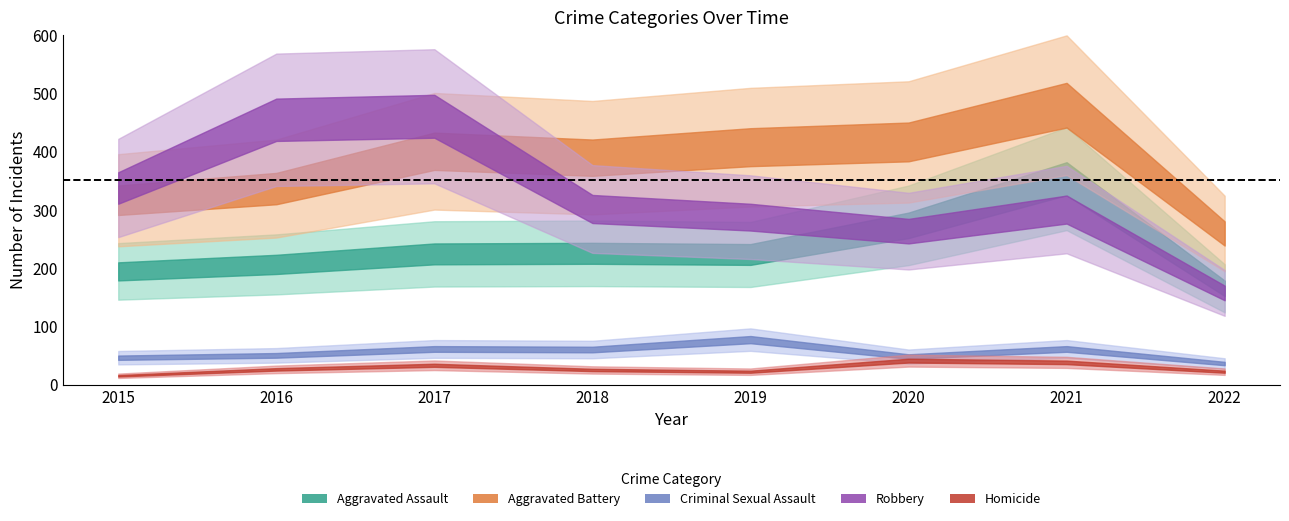

What is the value of the Aggravated Battery point at the 3rd from the left?

400